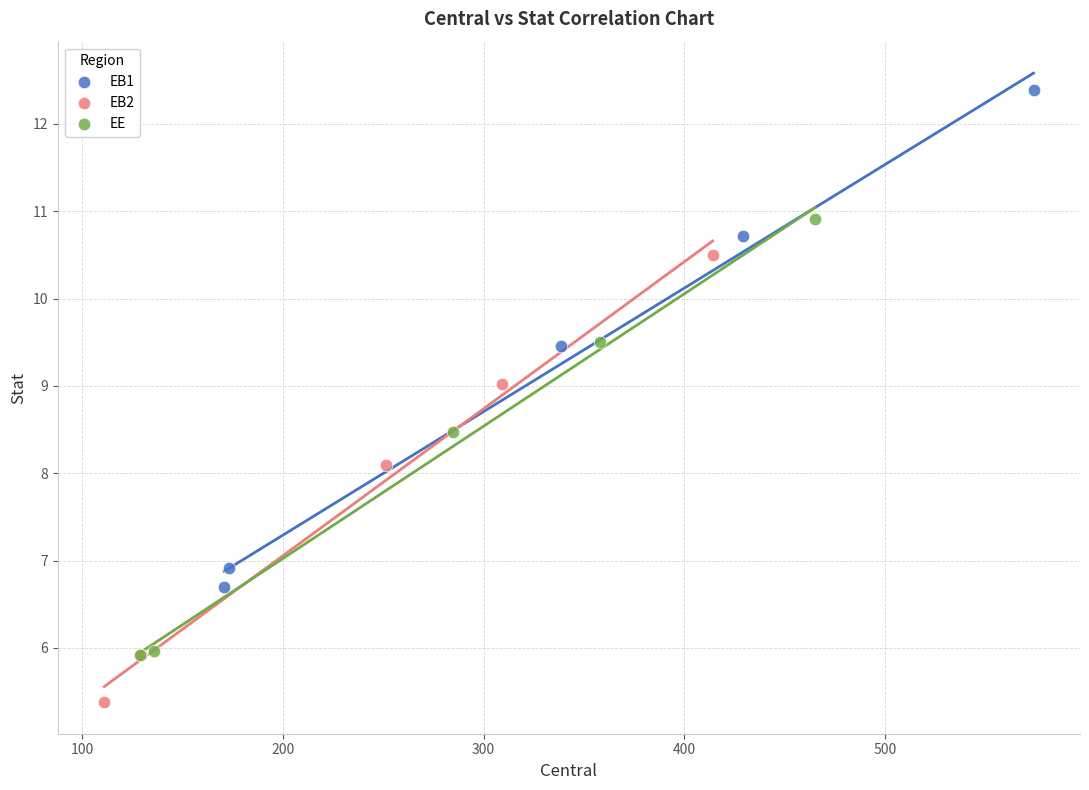

Which series contains the lowest Y value?

EB2